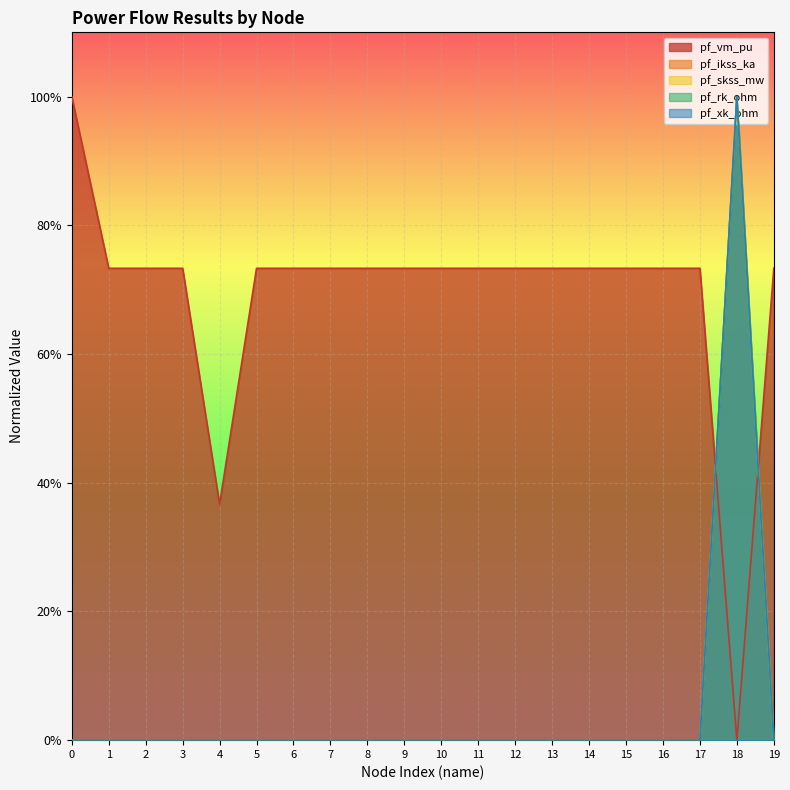

In pf_xk_ohm, how many points are higher than both neighbors (excluding endpoints)?

1